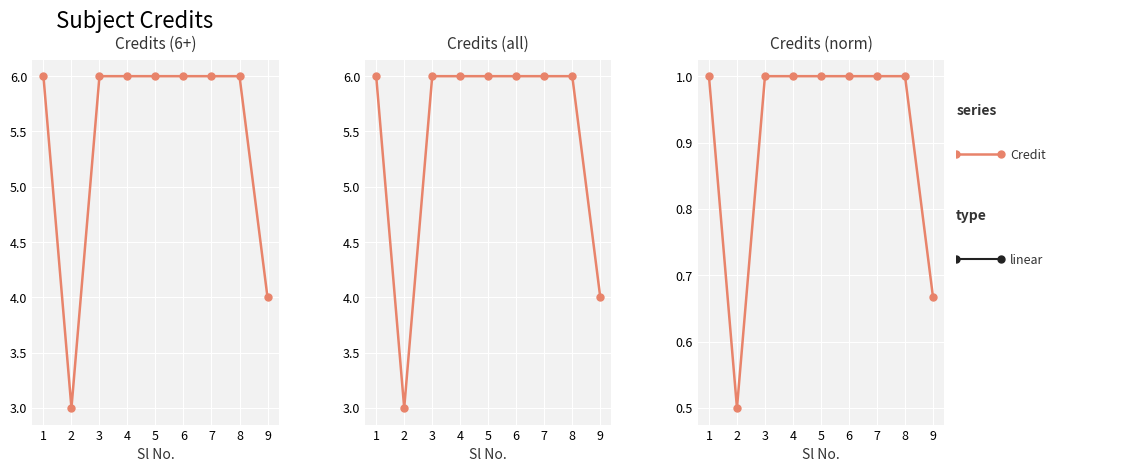

At which category does the chart reach its peak across all series?

1